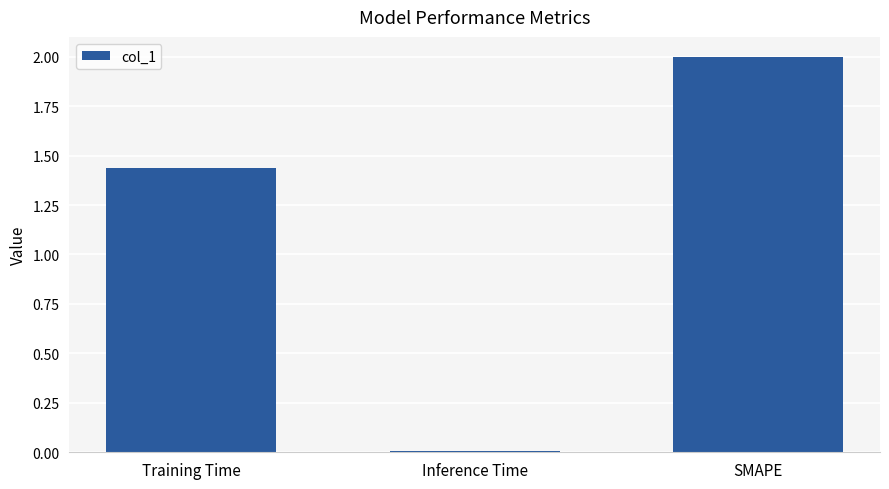

What is the difference between the values at SMAPE and Training Time?

0.6